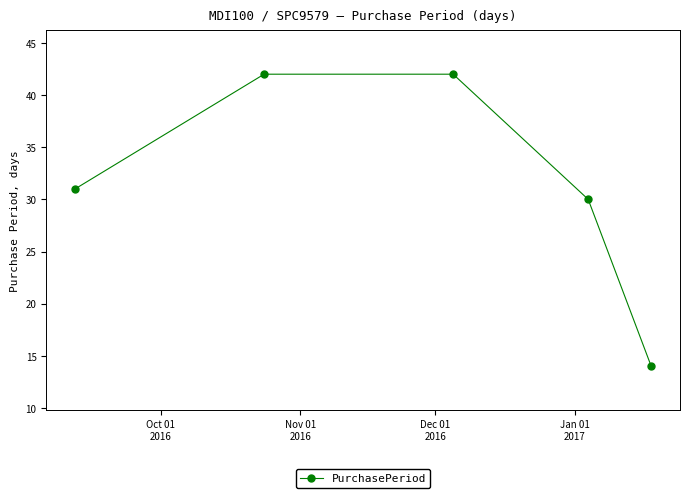

What is the value of the 4th point from the left?

30